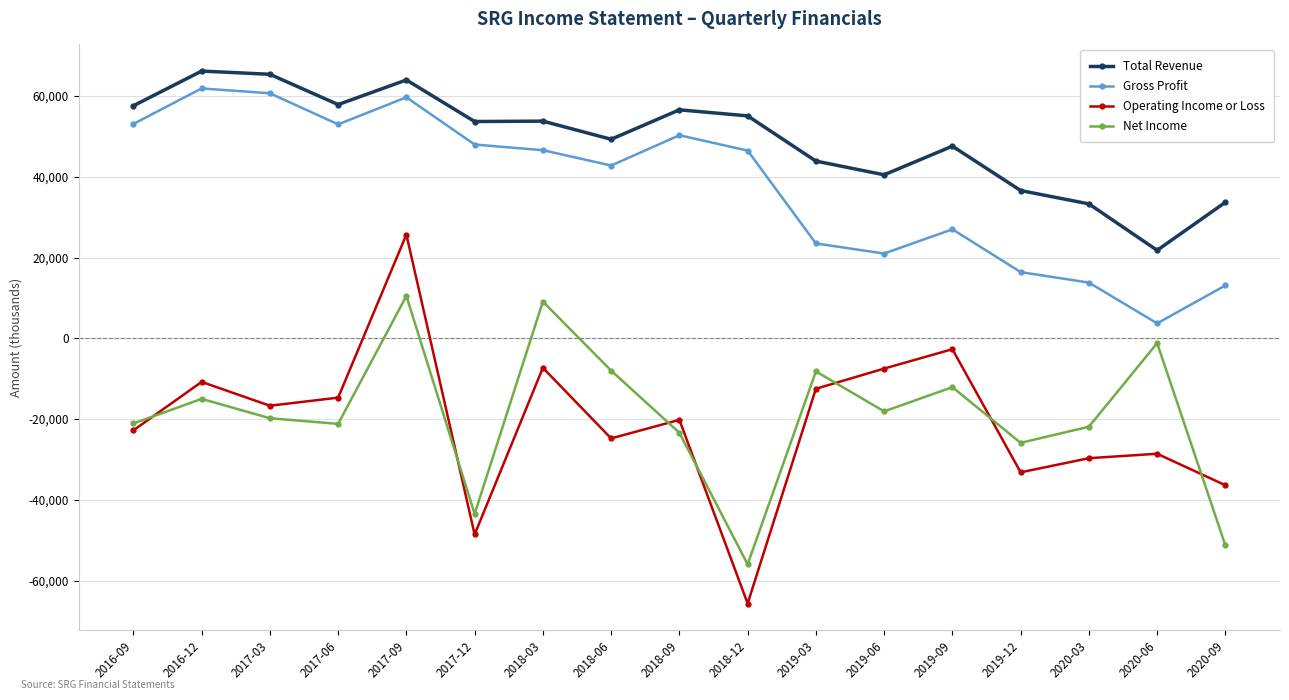

What are all the series names shown in the legend?

Total Revenue, Gross Profit, Operating Income or Loss, Net Income